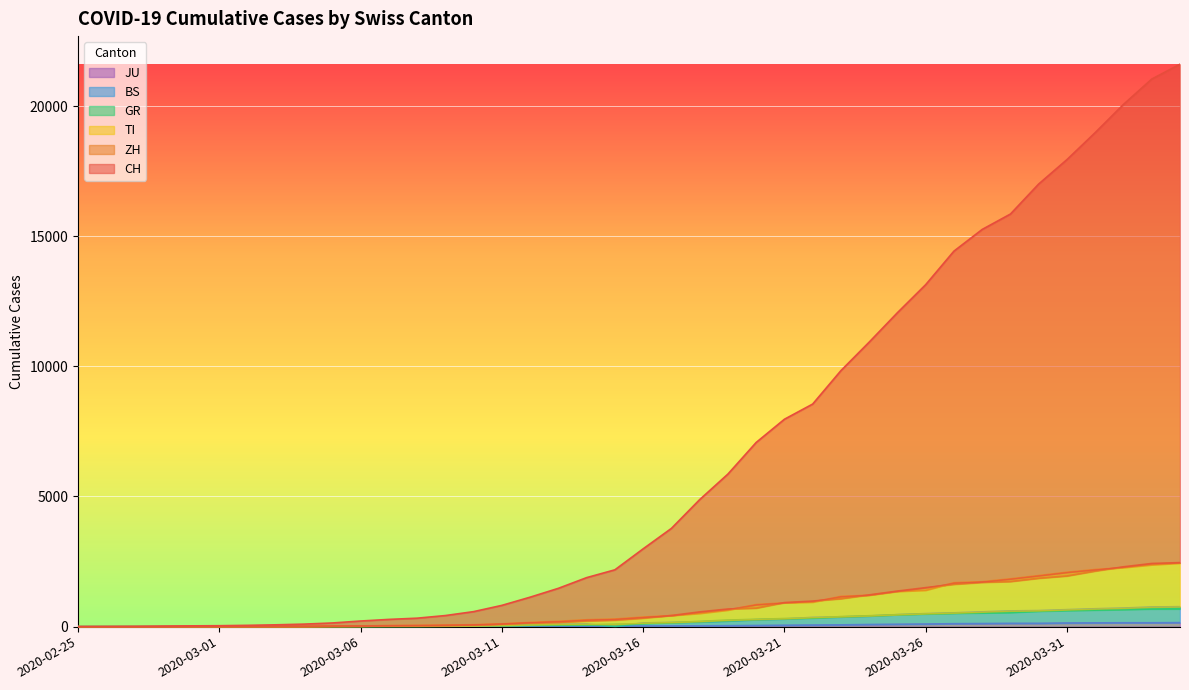

What is the label of the 14th point from the right?

2020-03-22